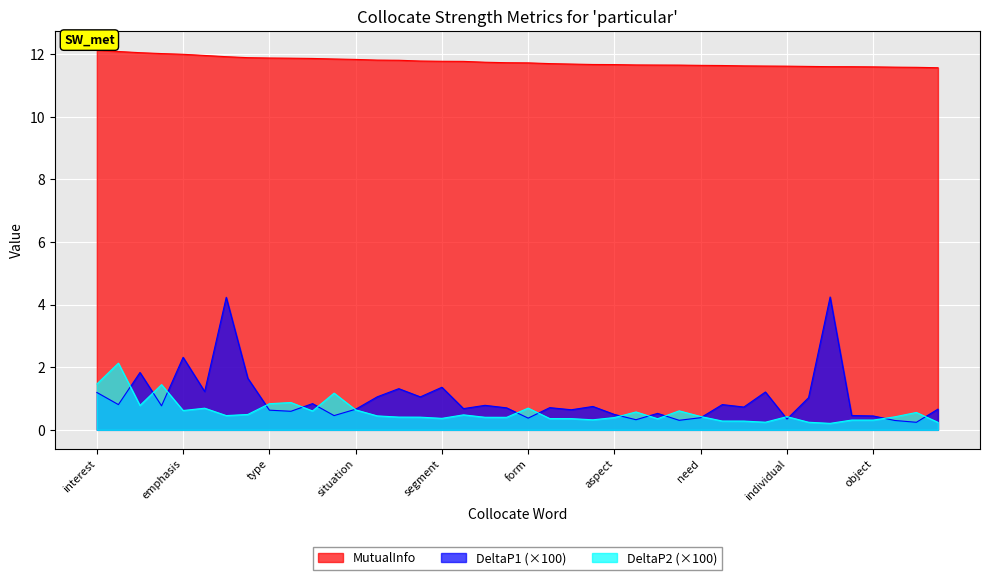

How many lines are shown in the chart?

3